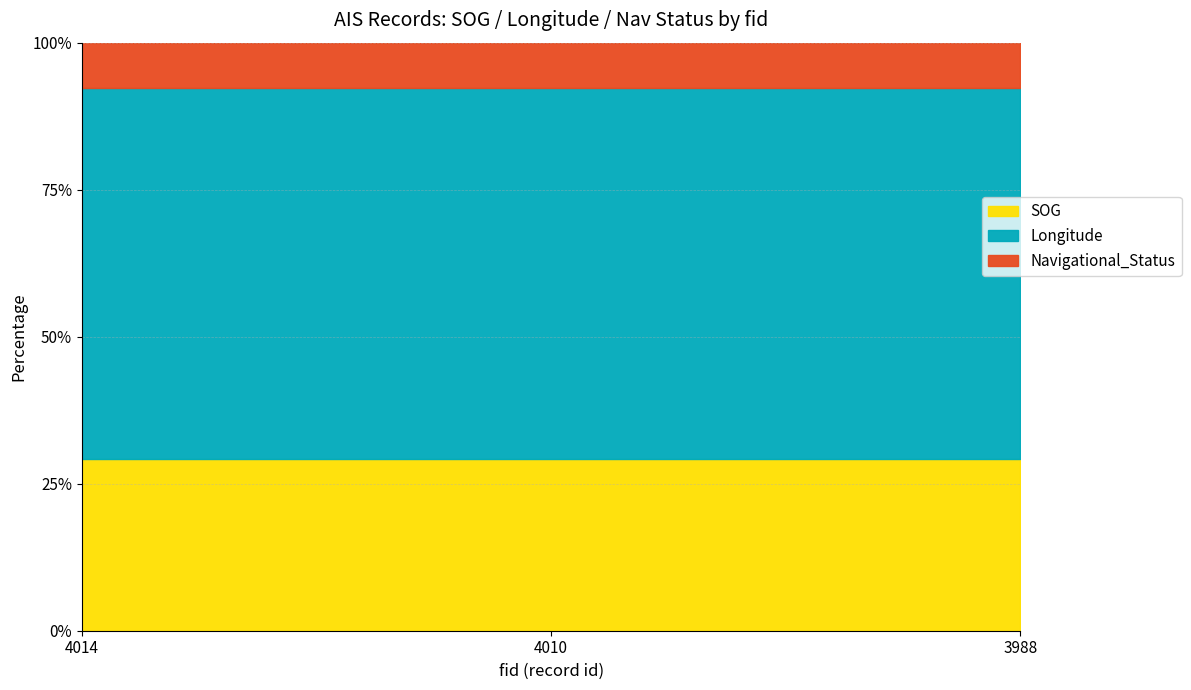

Count the number of data series in this chart.

3